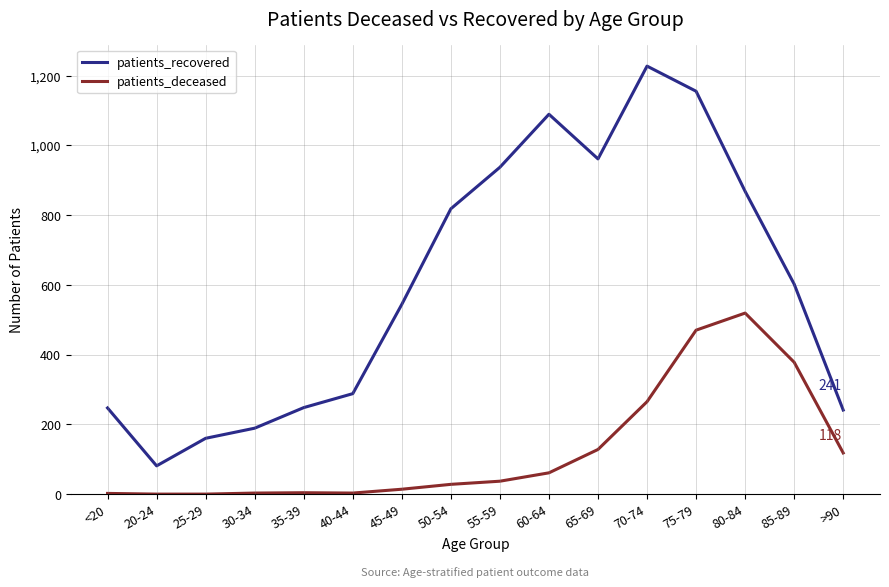

Rank the series by their maximum value, from highest to lowest.

patients_recovered, patients_deceased